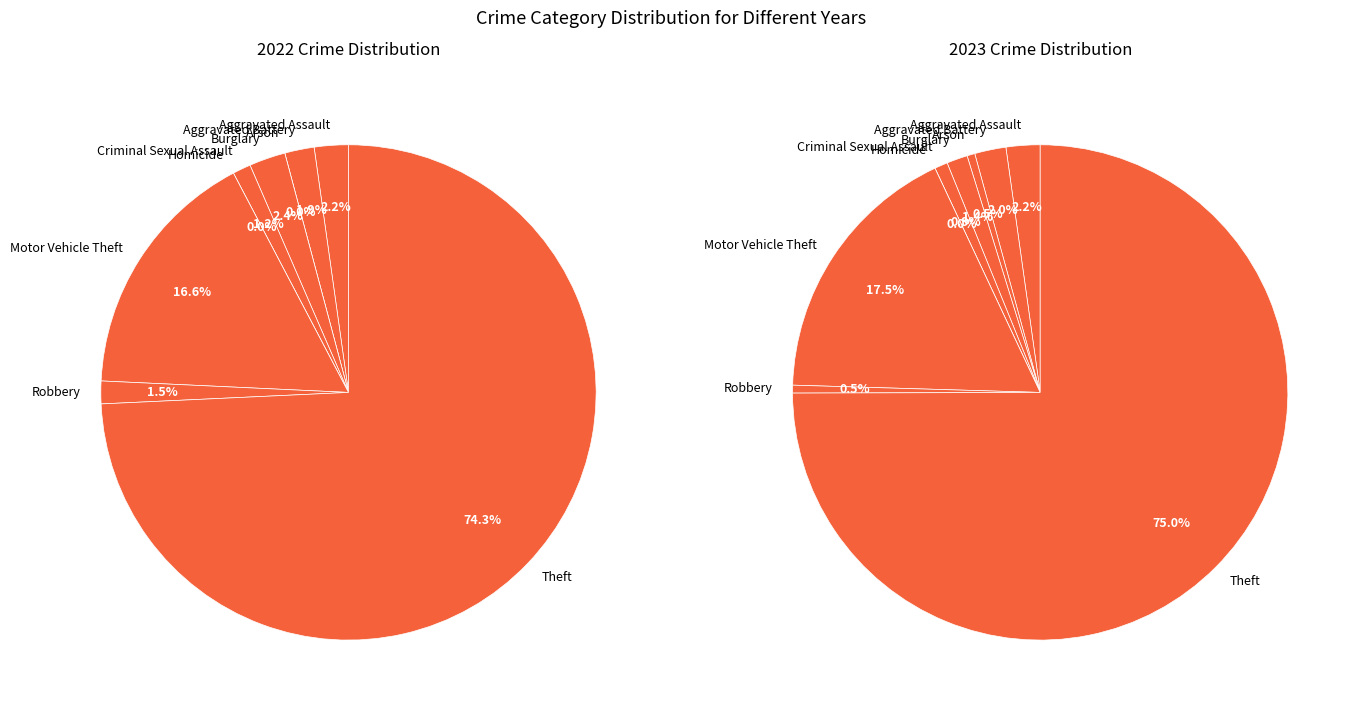

Combined, what portion of the pie is Motor Vehicle Theft and Arson?

18.1%